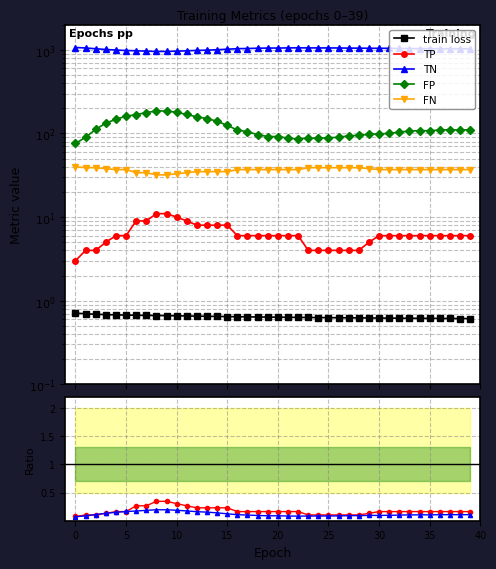

How many lines are shown in the chart?

5